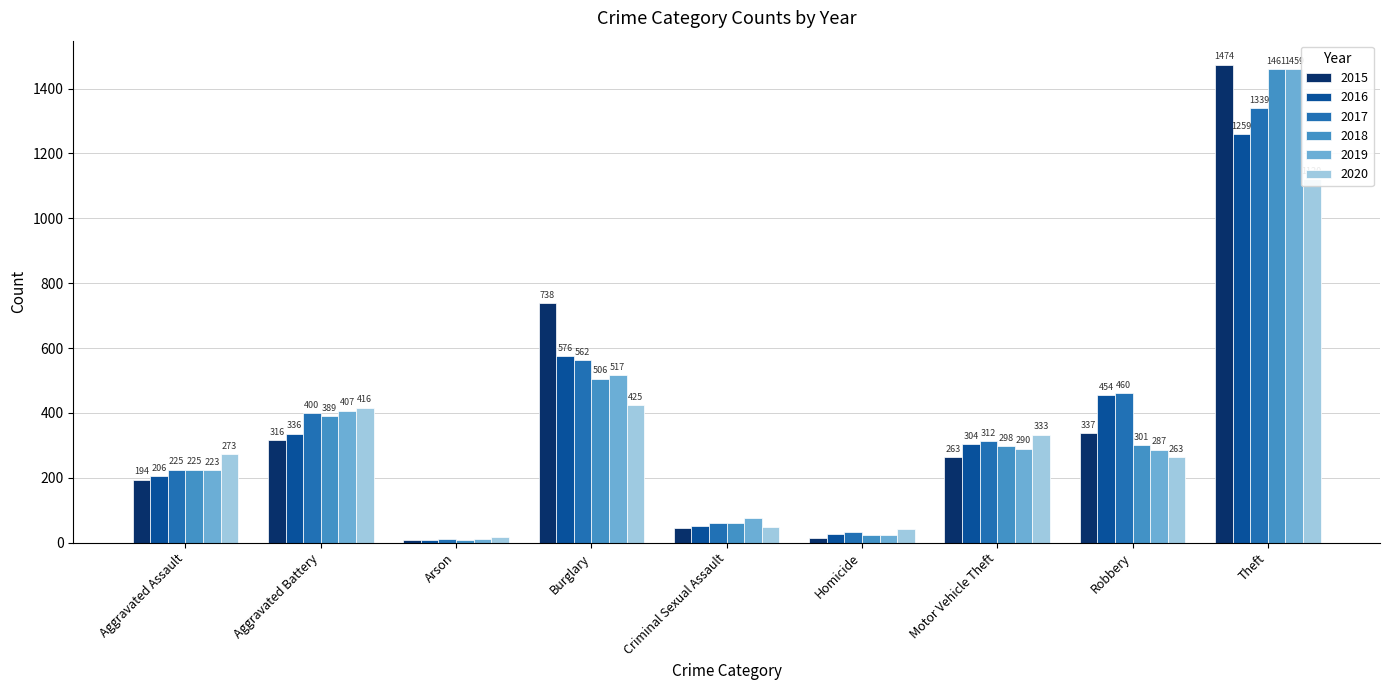

What is the average value of the 2015 series?

377